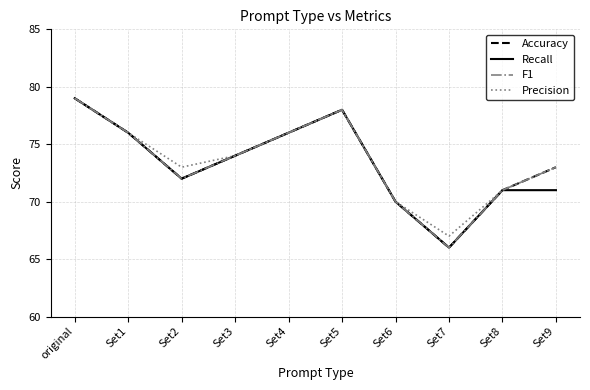

Between Set8 and Set9, which series saw the biggest shift?

Accuracy